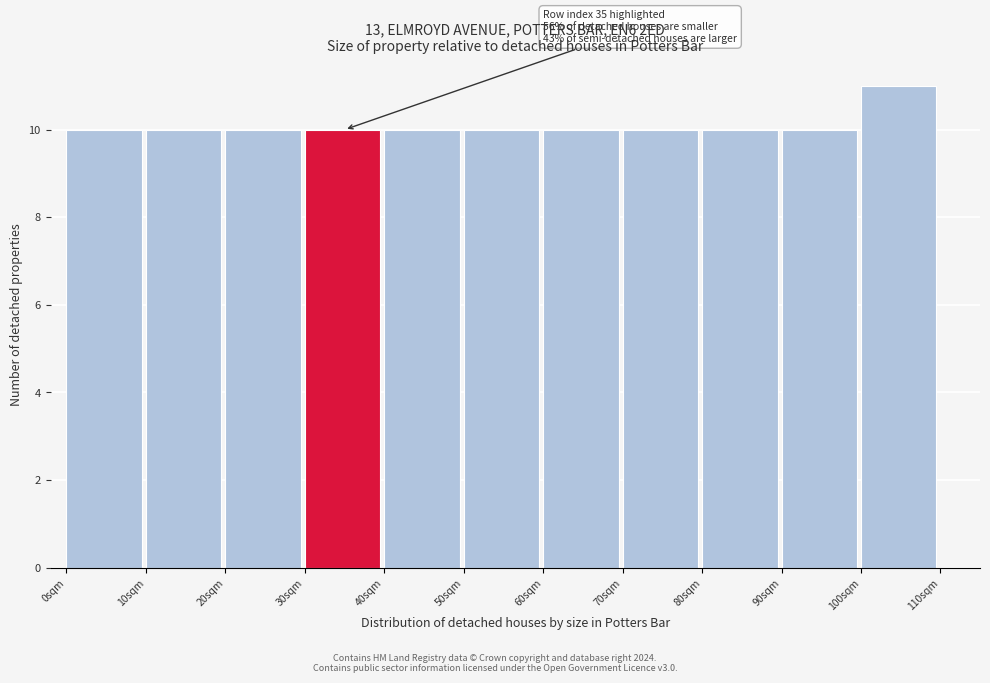

Which range on the x-axis has the tallest bar?

100 to 110